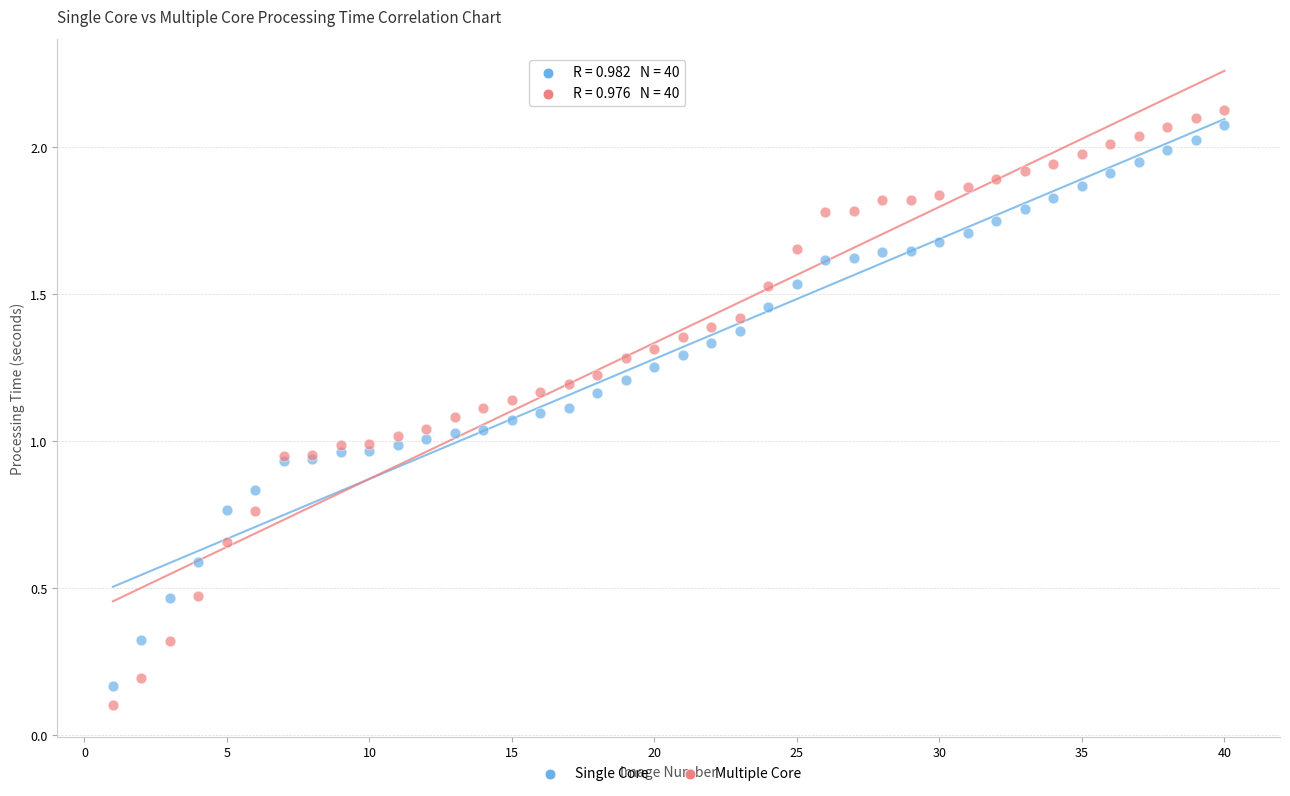

Which series reaches the maximum Y coordinate?

Multiple Core